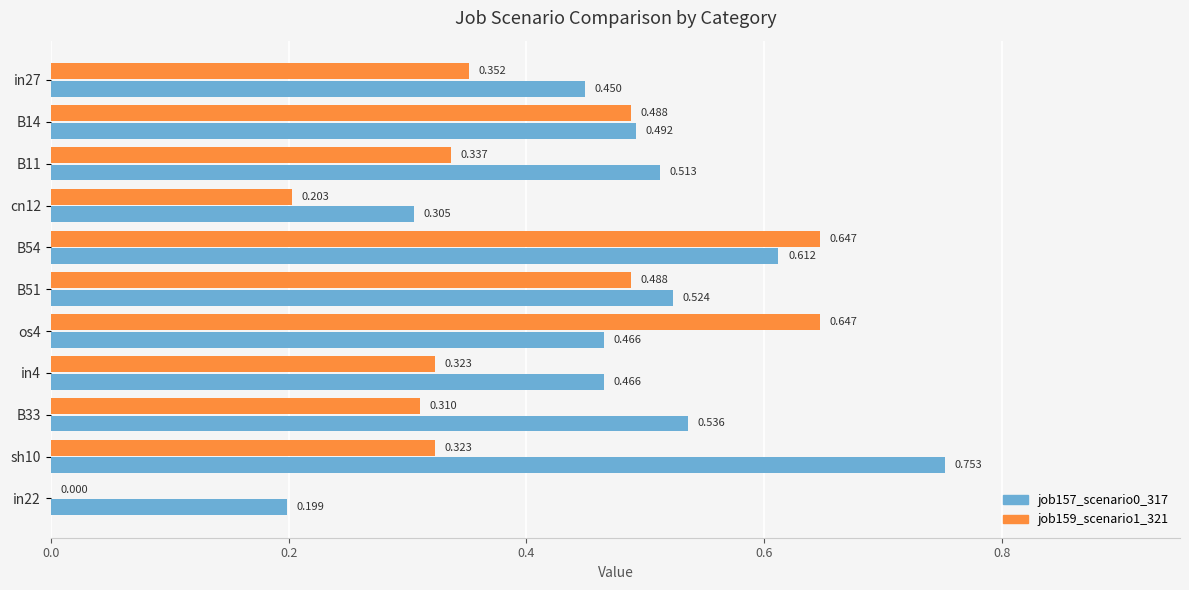

What are all the series names shown in the legend?

job157_scenario0_317, job159_scenario1_321